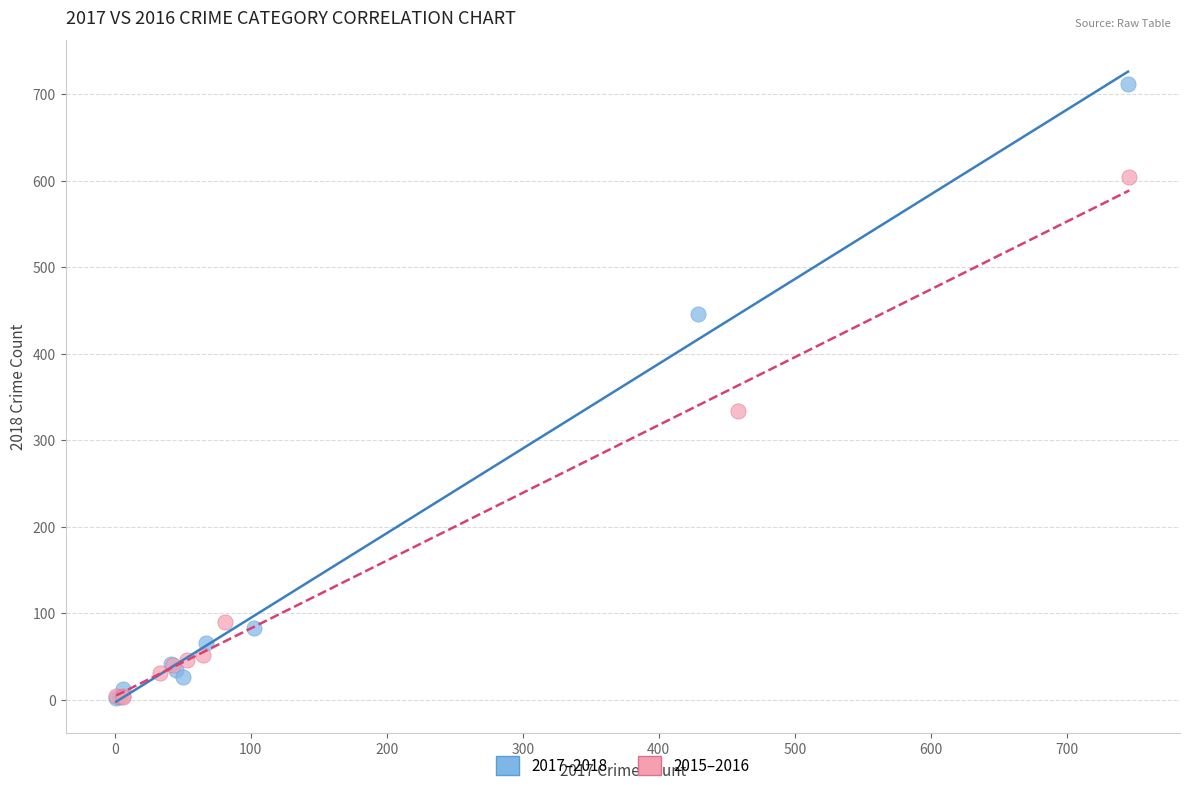

Which series has the largest Y range (max minus min)?

2017–2018